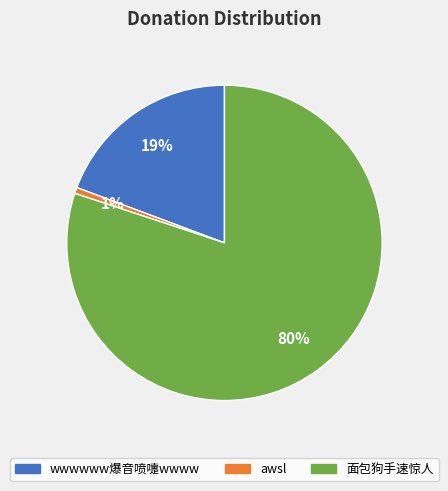

How many slices are in this pie chart?

3